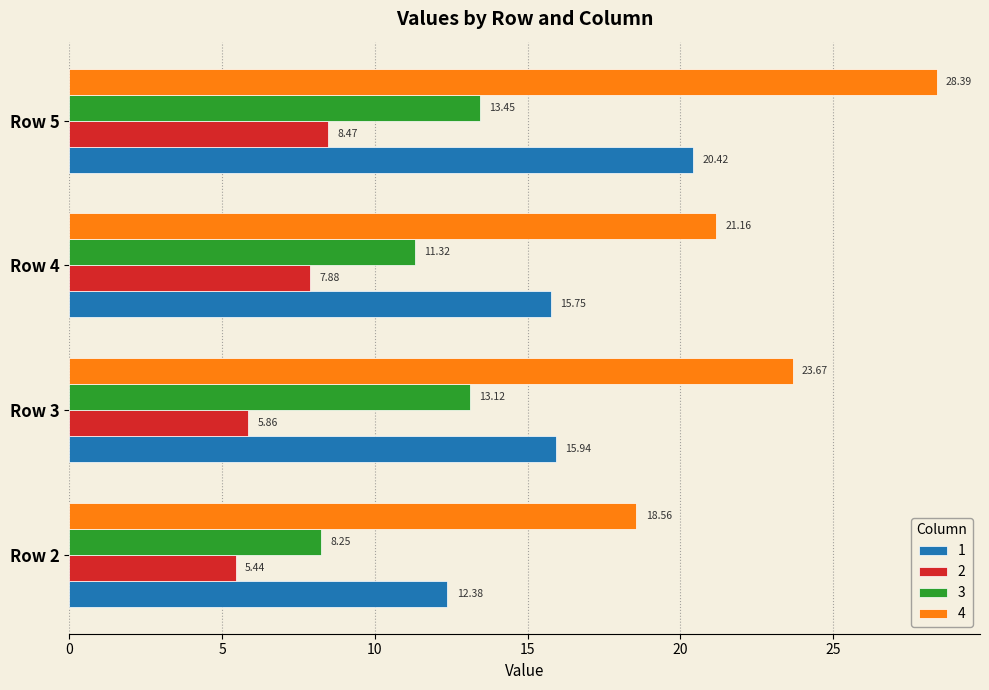

Count the number of categories in the chart.

4